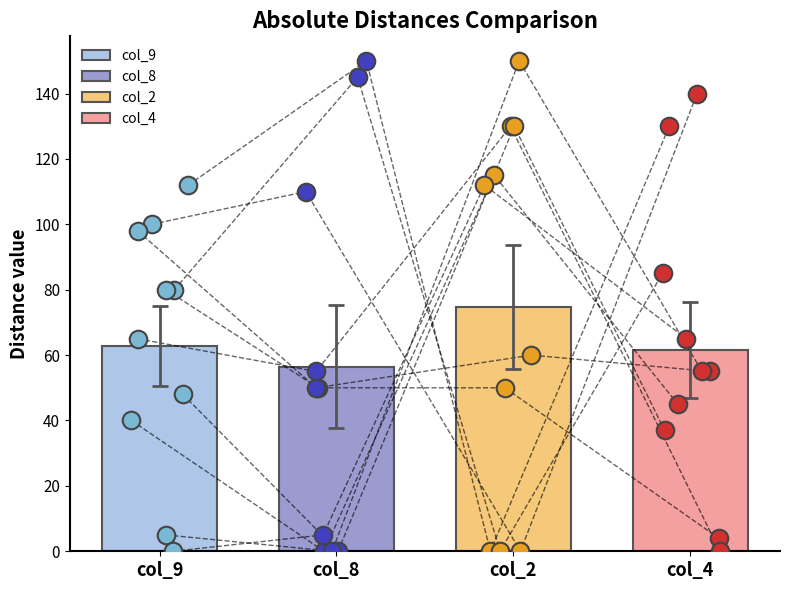

Which series has the largest Y range (max minus min)?

col_8